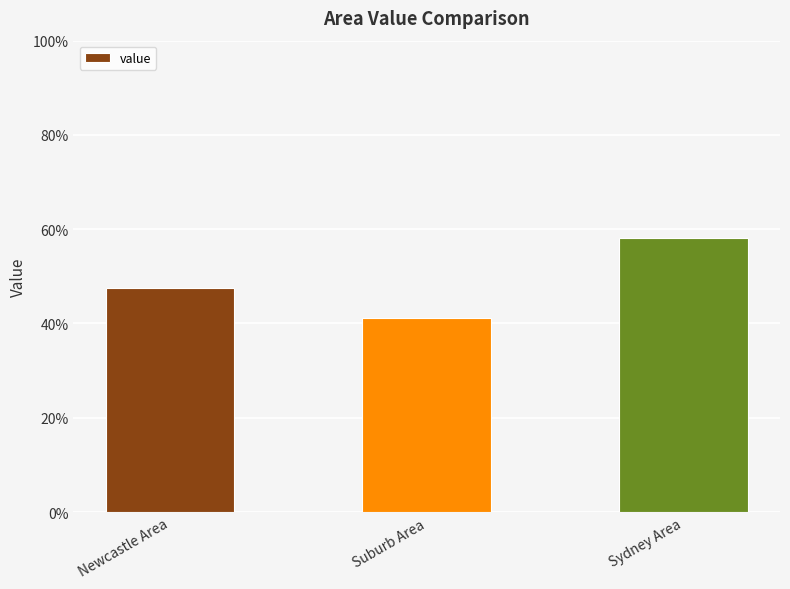

Reading left to right, extract all data points from this chart.

Newcastle Area=47.5	Suburb Area=41.2	Sydney Area=58.1